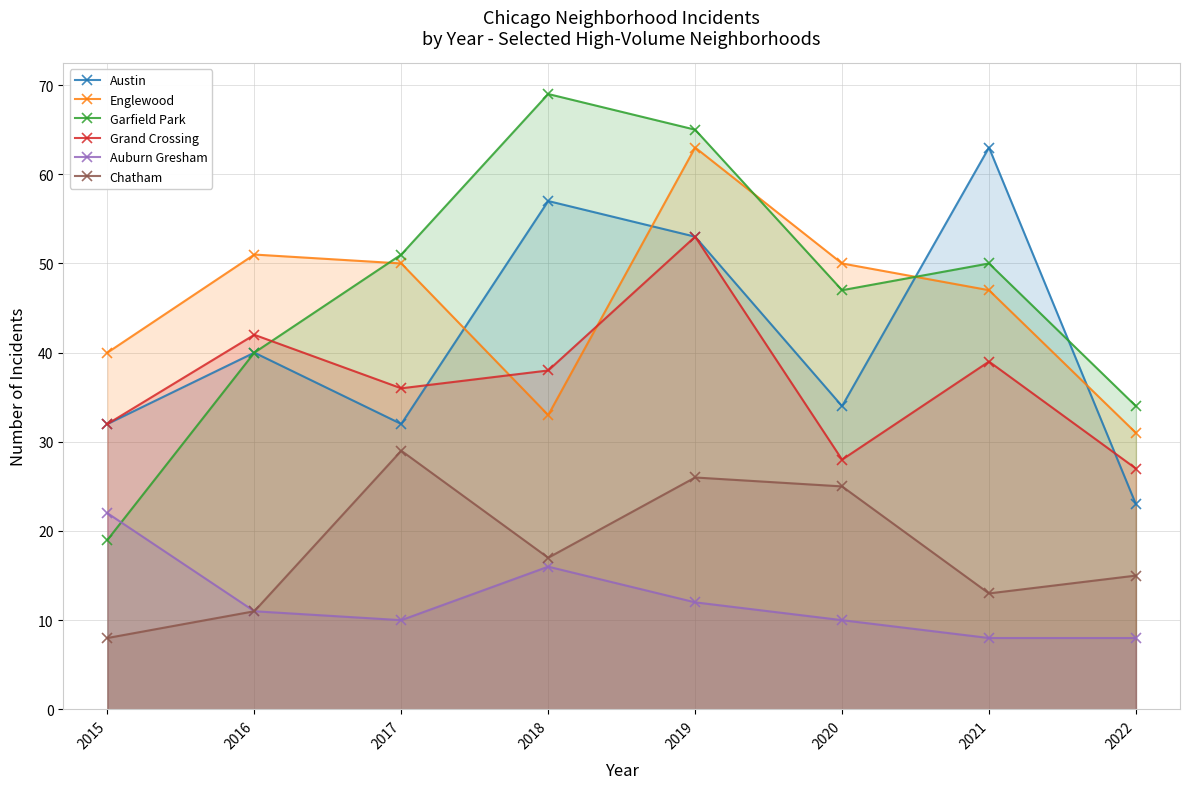

Where do Austin and Englewood first cross each other?

2017 and 2018